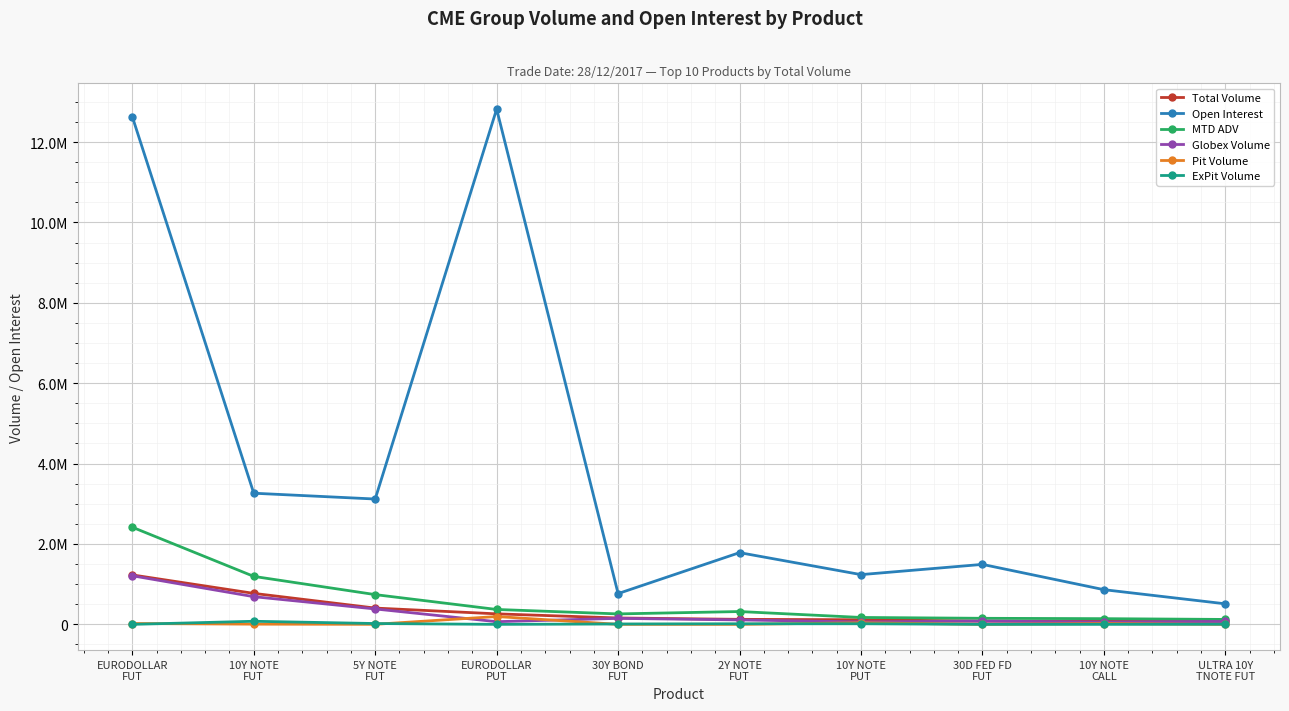

What is the difference between the Globex Volume values at 2Y NOTE
FUT and 30D FED FD
FUT?

28906